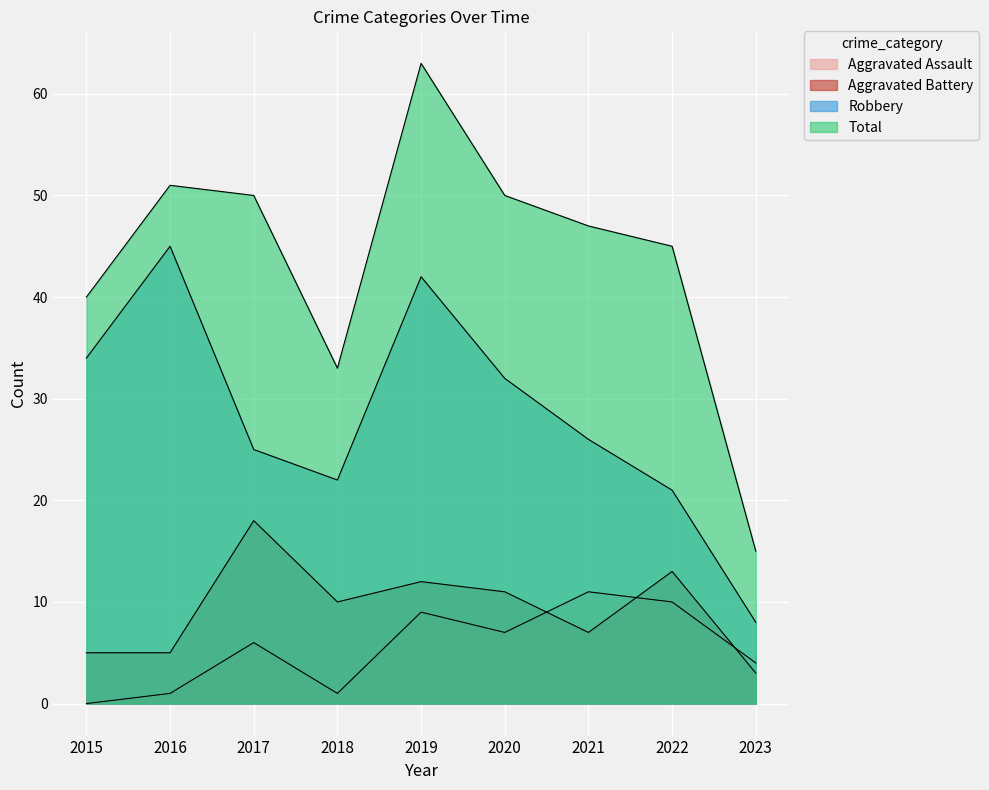

How many interior local valleys does the Aggravated Assault series have?

2